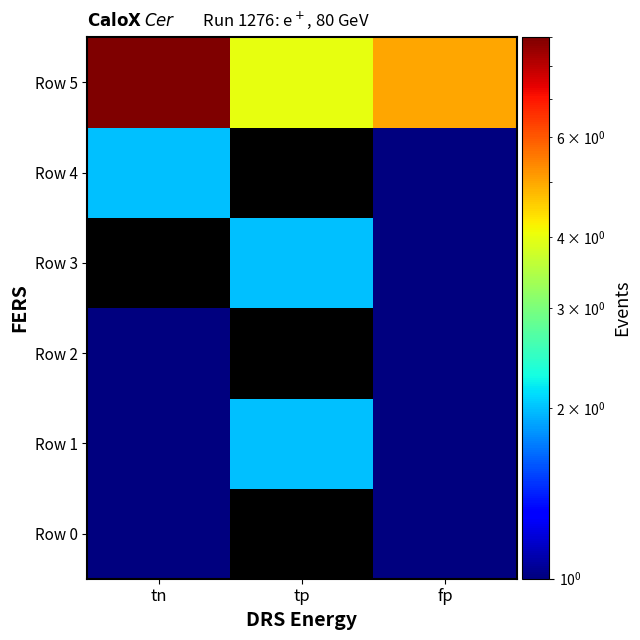

Reading right to left, list all the values displayed in this chart.

Row 0: fp=1	tp=0	tn=1
Row 1: fp=1	tp=2	tn=1
Row 2: fp=1	tp=0	tn=1
Row 3: fp=1	tp=2	tn=0
Row 4: fp=1	tp=0	tn=2
Row 5: fp=5	tp=4	tn=9